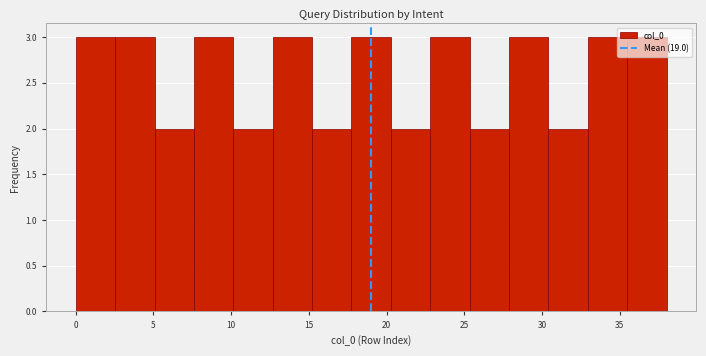

Reading left to right, list every bar in this chart as the range it spans on the x-axis followed by its height. Neither the bar edges nor the heights are printed on the chart, so give them approximately, as read against the axes.

0.0 to 2.5: 3
2.5 to 5.0: 3
5.0 to 7.5: 2
7.5 to 10.0: 3
10.0 to 12.5: 2
12.5 to 15.0: 3
15.0 to 17.5: 2
17.5 to 20.5: 3
20.5 to 23.0: 2
23.0 to 25.5: 3
25.5 to 28.0: 2
28.0 to 30.5: 3
30.5 to 33.0: 2
33.0 to 35.5: 3
35.5 to 38.0: 3